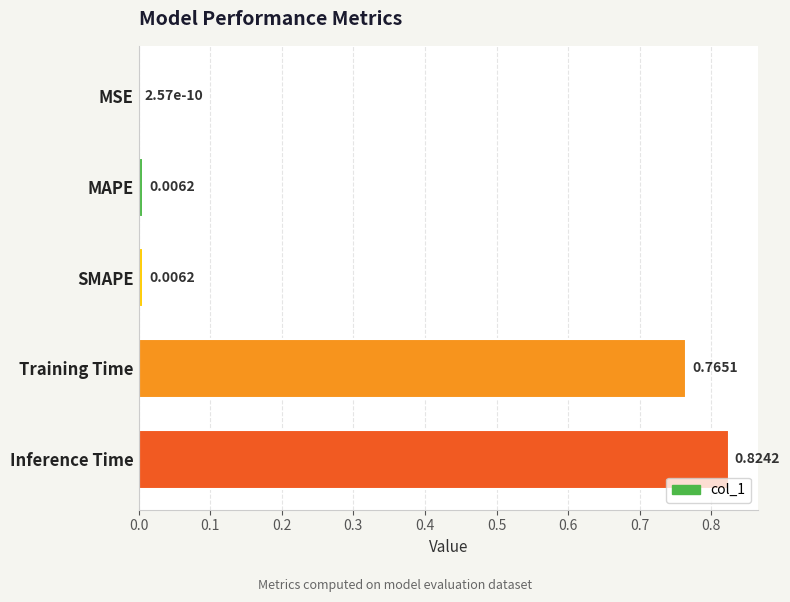

Where is the data nearest to the value 0?

MSE